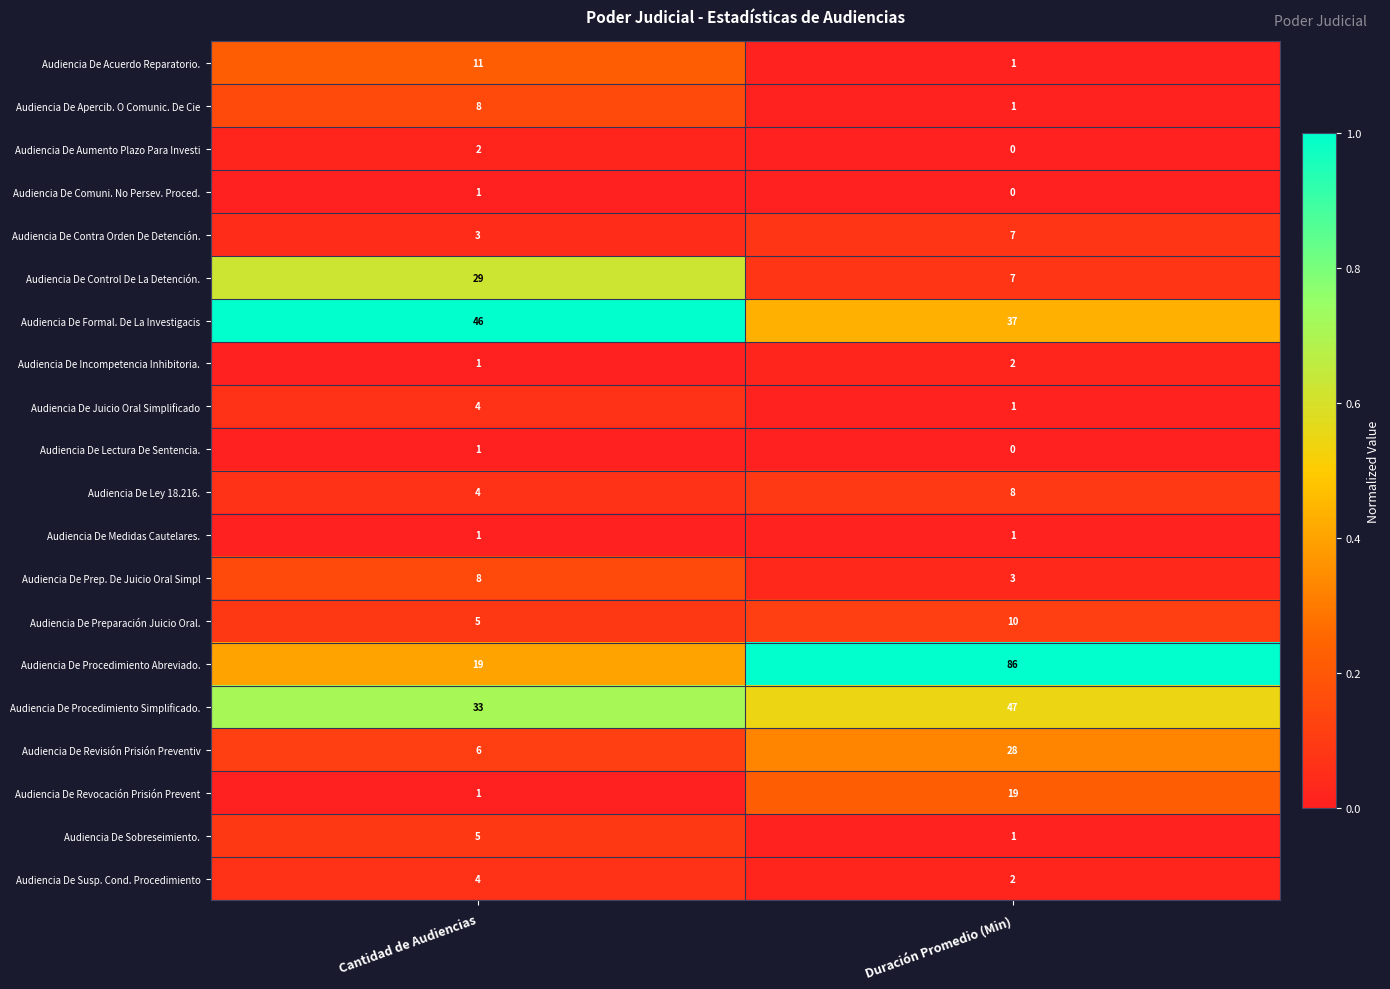

What is the greatest value displayed?

86